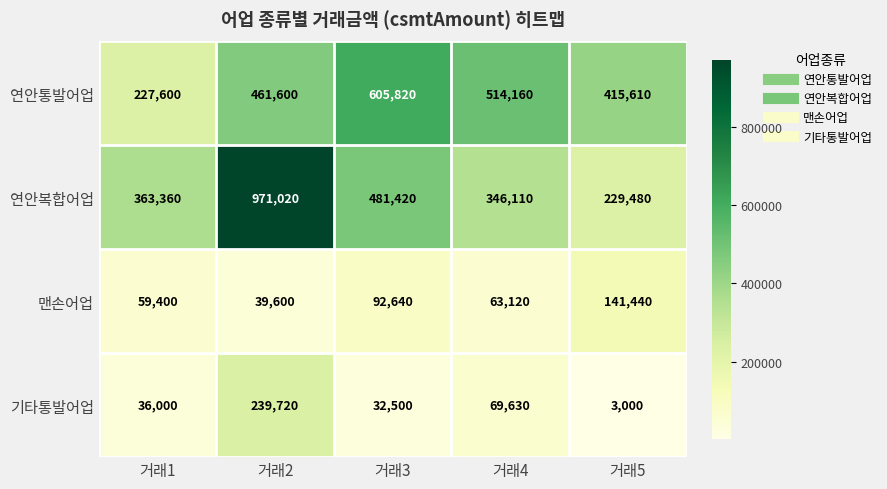

Is it true that 연안복합어업 equals 346110 at 거래4?

True